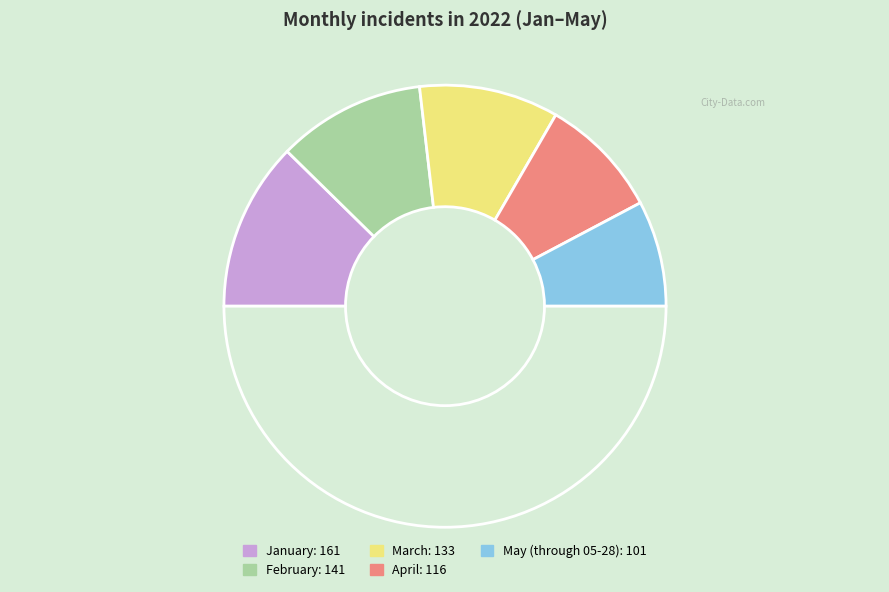

How many segments does this pie chart have?

6